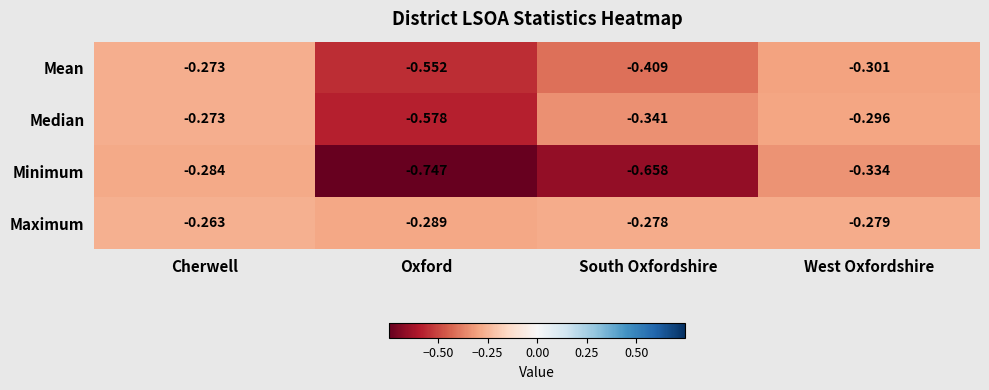

Between South Oxfordshire and West Oxfordshire, which series saw the biggest shift?

Minimum